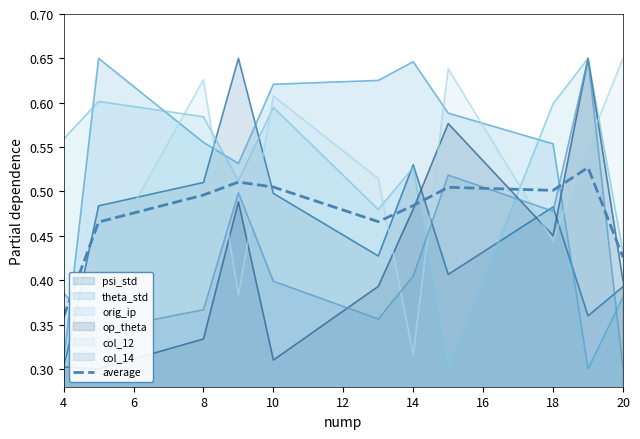

After their last crossing, which series has the higher values: average or col_14?

average